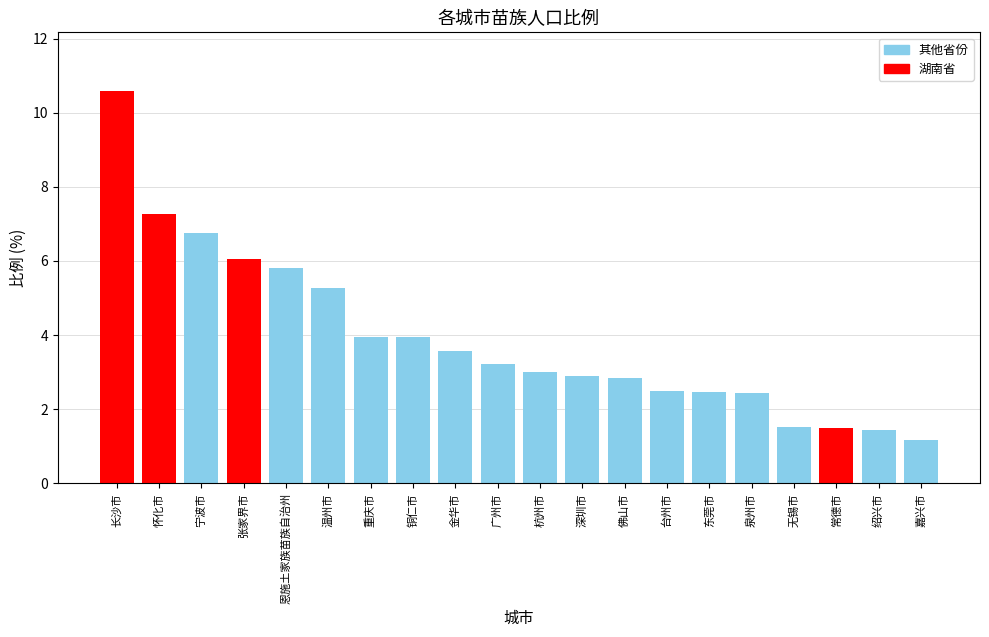

What is the value of the 20th bar from the left?

1.2